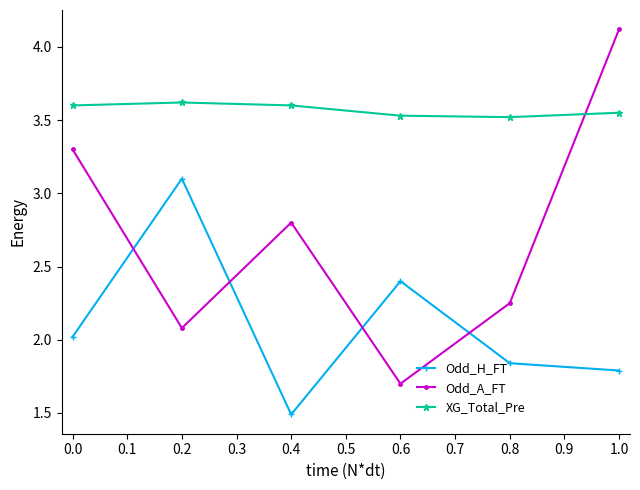

What is the value of the XG_Total_Pre point at the 2nd from the left?

3.6